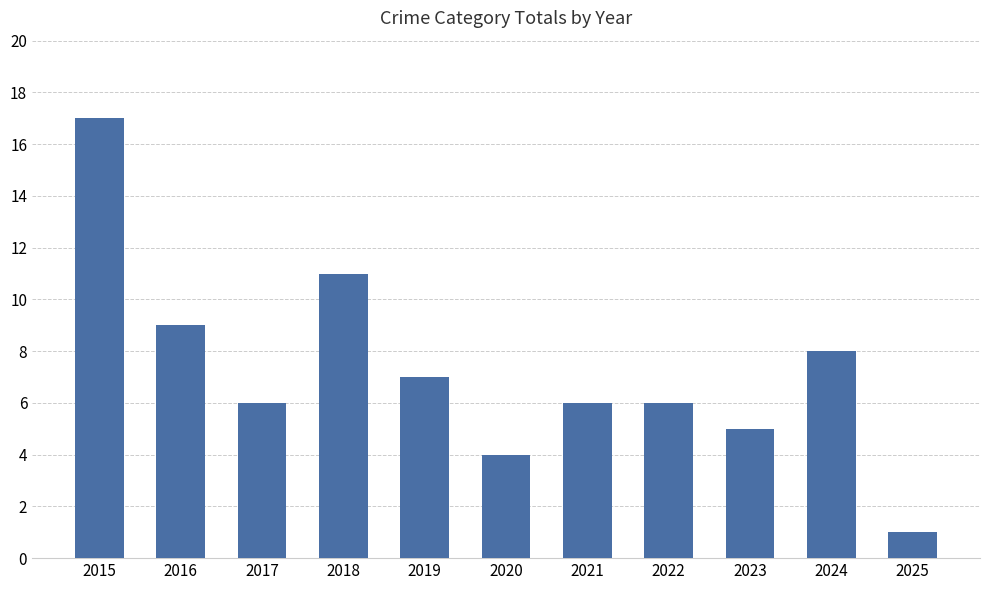

What is the change in value from 2018 to 2024?

-3